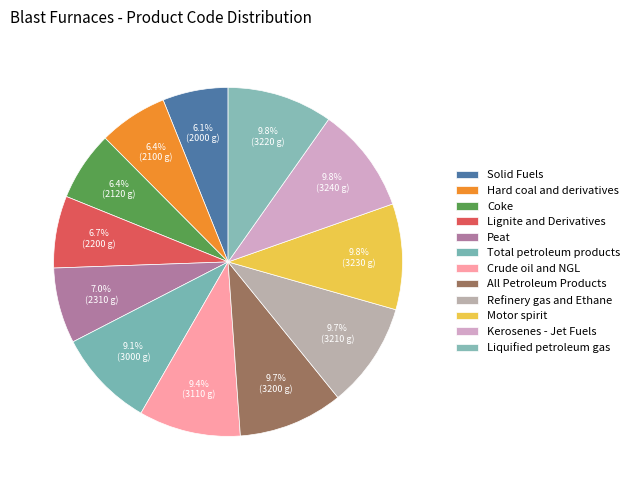

What is the ratio of the value at Total petroleum products to the value at Lignite and Derivatives?

1.4